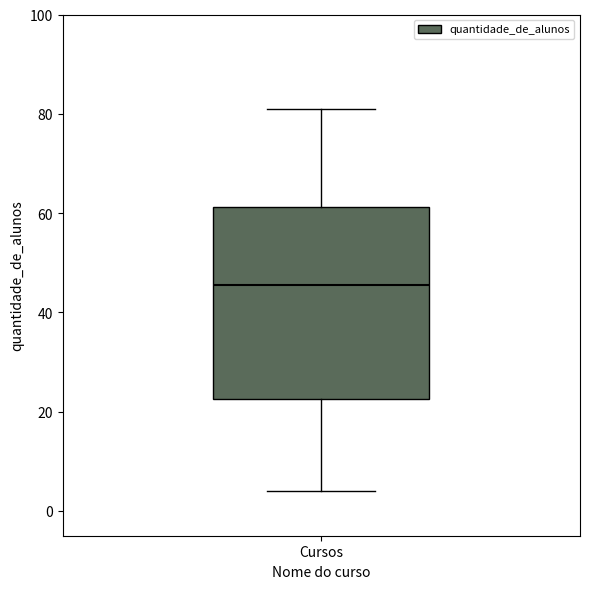

Where does the lower whisker of the box for Cursos end on the y-axis? The values are not printed on the chart, so give them approximately, as read against the axis.

4